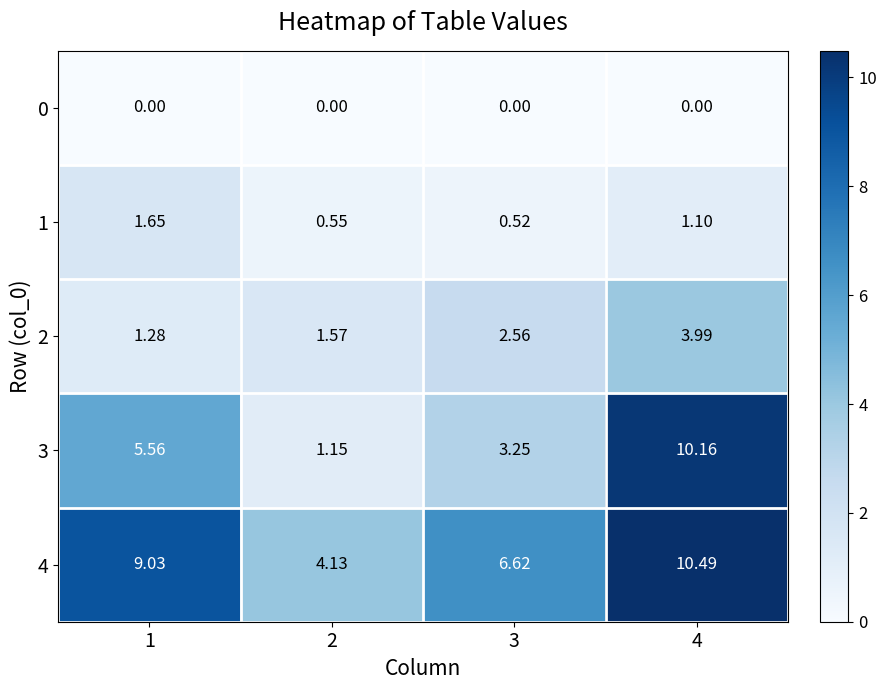

Reading left to right, list all the values displayed in this chart.

0: 1=0.0	2=0.0	3=0.0	4=0.0
1: 1=1.6	2=0.6	3=0.5	4=1.1
2: 1=1.3	2=1.6	3=2.6	4=4.0
3: 1=5.6	2=1.1	3=3.2	4=10.2
4: 1=9.0	2=4.1	3=6.6	4=10.5